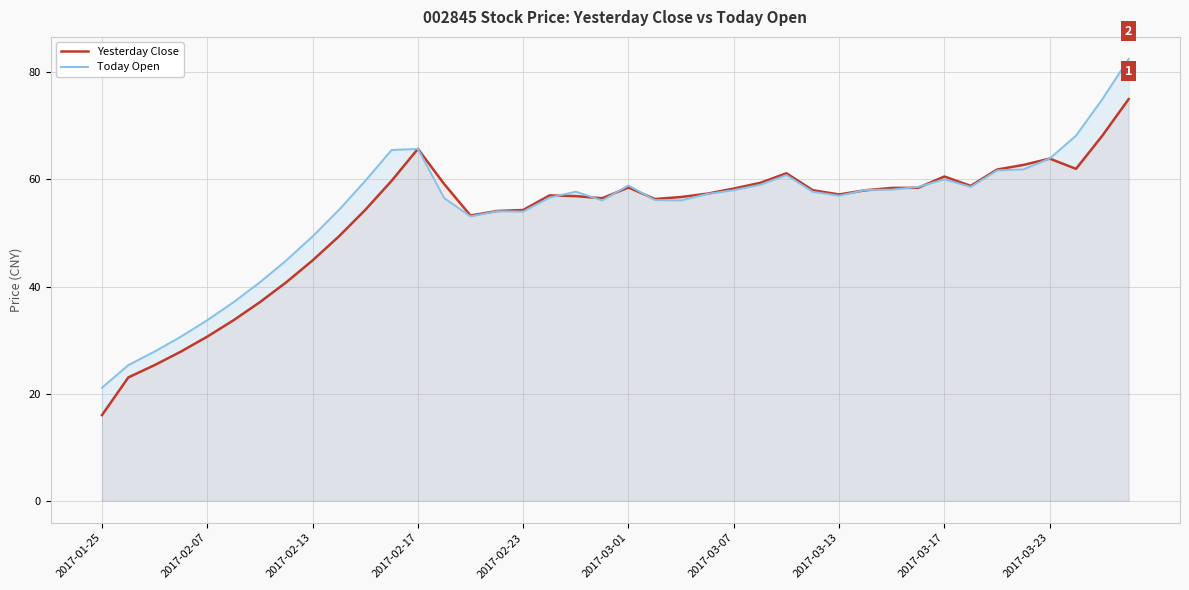

True or false: Today Open and Yesterday Close cross at least once.

True